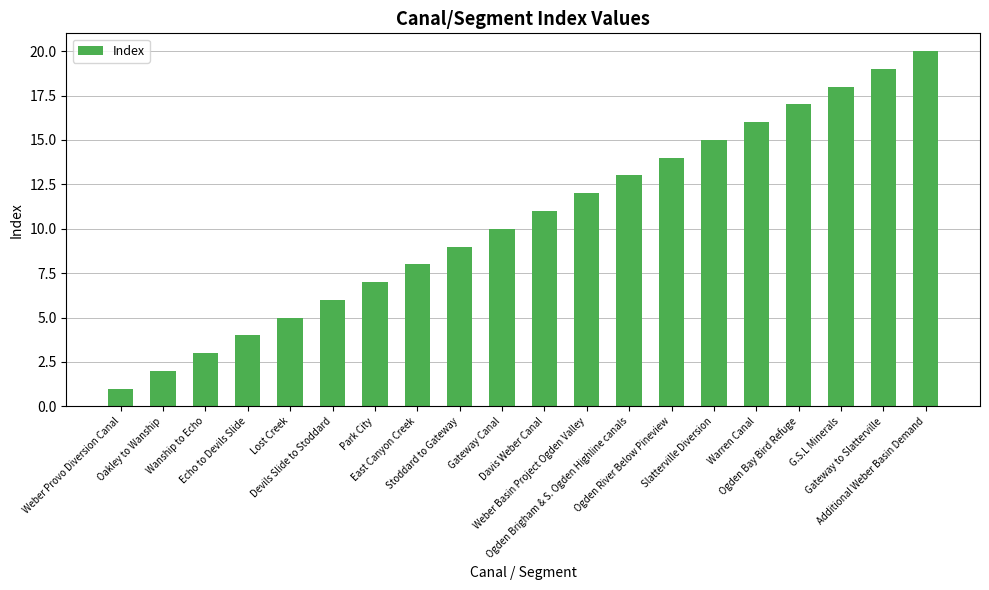

How many bars are there in total?

20